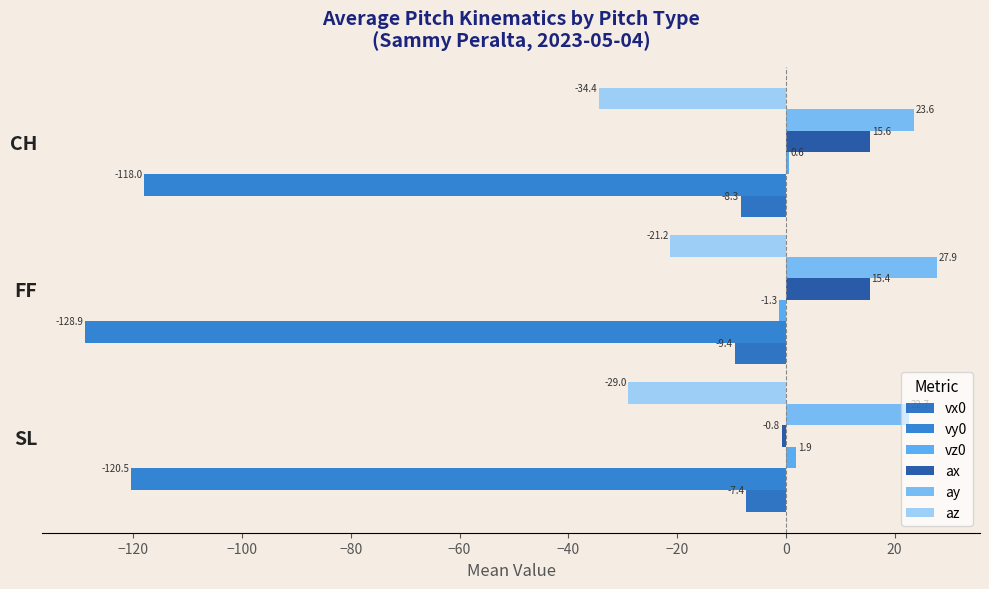

What is the maximum value shown in the chart?

27.9